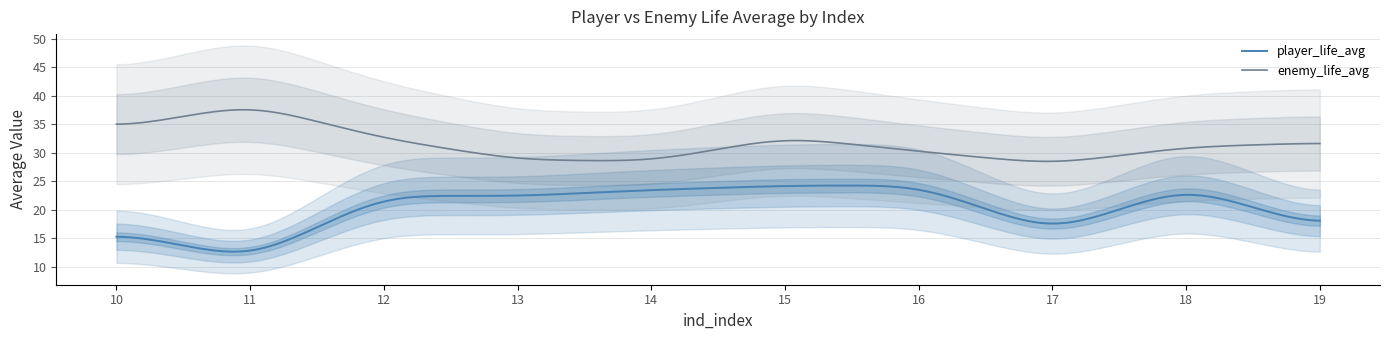

What is the difference between the player_life_avg values at 10 and 15?

8.1